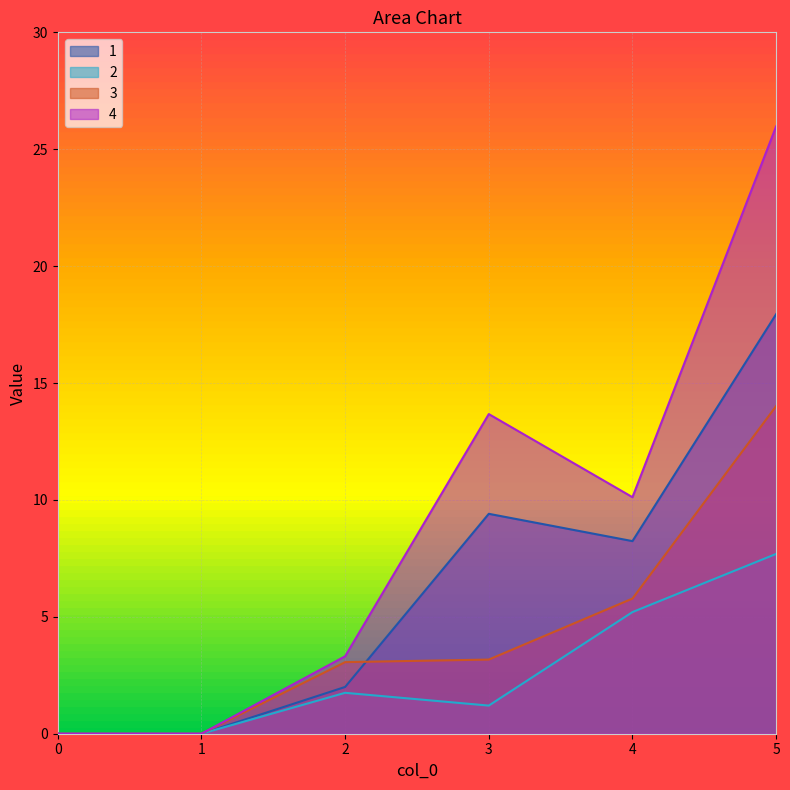

How many lines are shown in the chart?

4